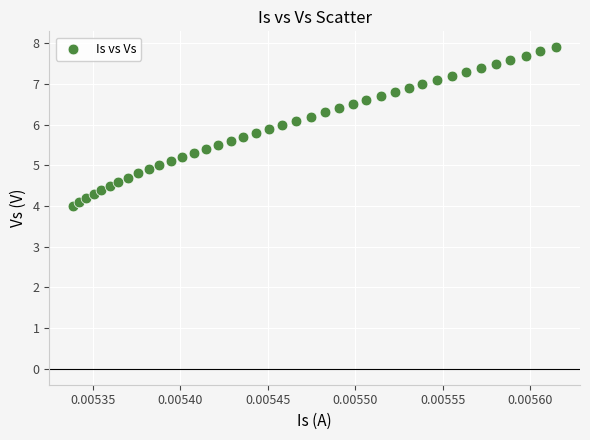

What is the range of Y values (max minus min)?

3.9